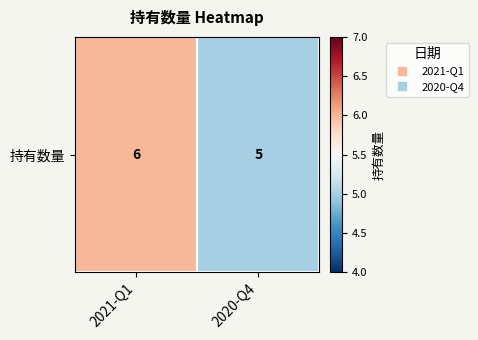

What is the minimum value shown in the chart?

5